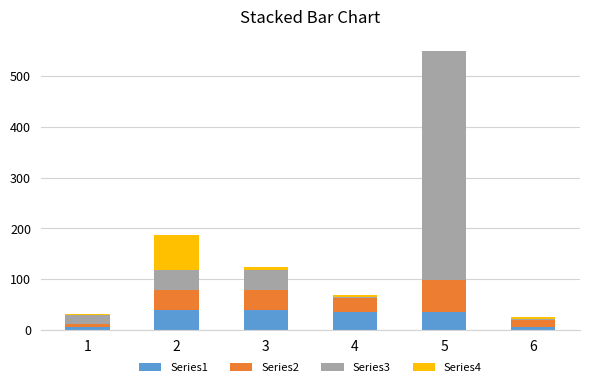

Count the number of data series in this chart.

4